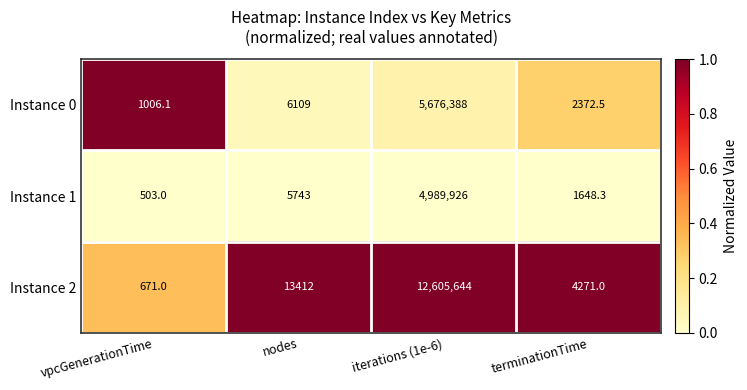

Where is Instance 0 nearest to the value 2838697?

nodes